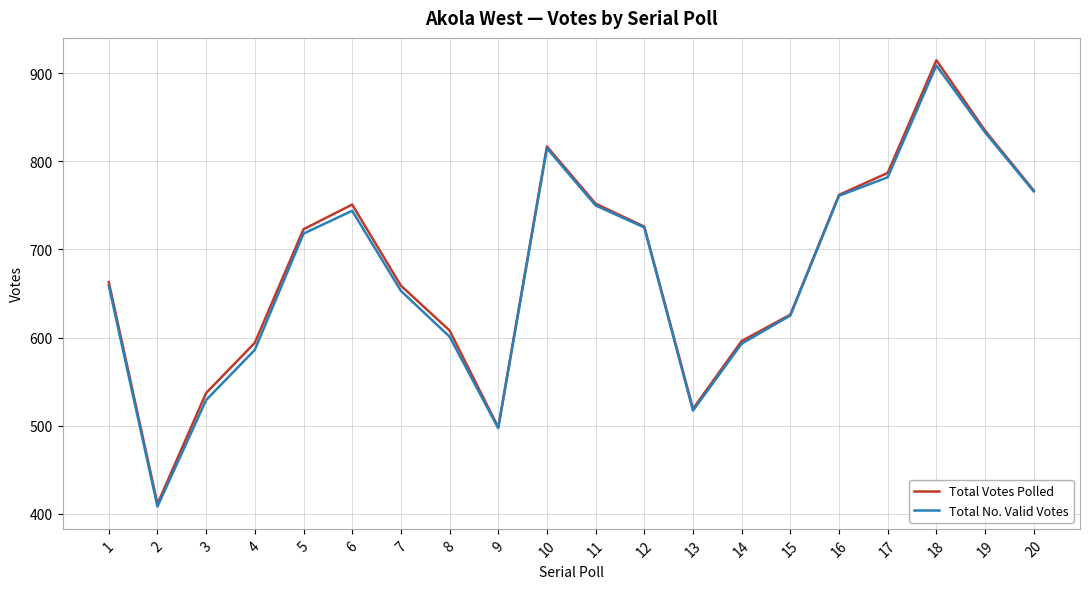

What is the lowest value of the Total No. Valid Votes series?

408